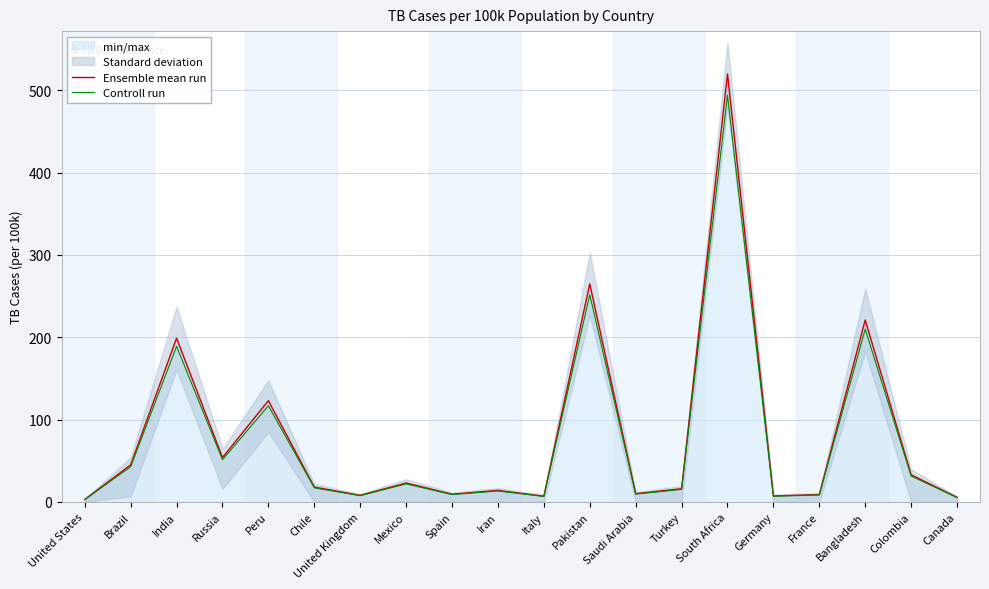

What is the highest value of the Ensemble mean run series?

520.0